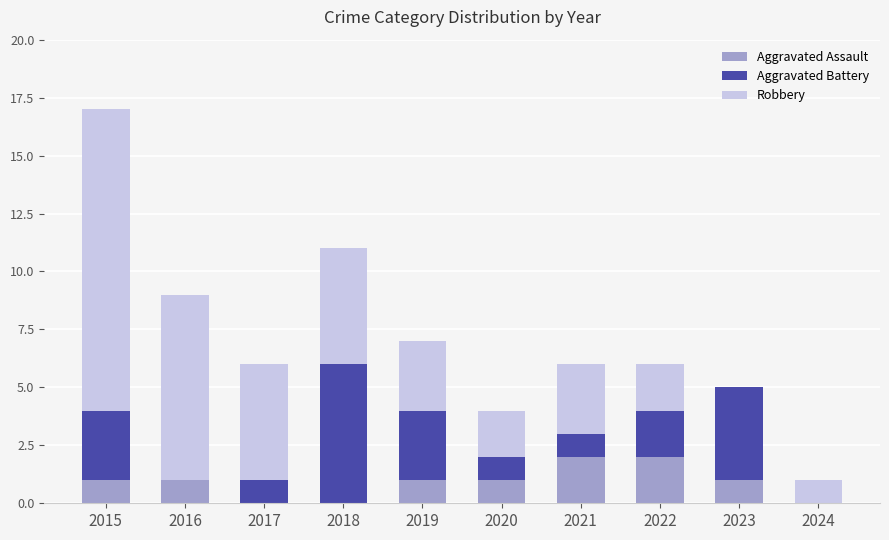

What is the total value across all series at 2023?

5